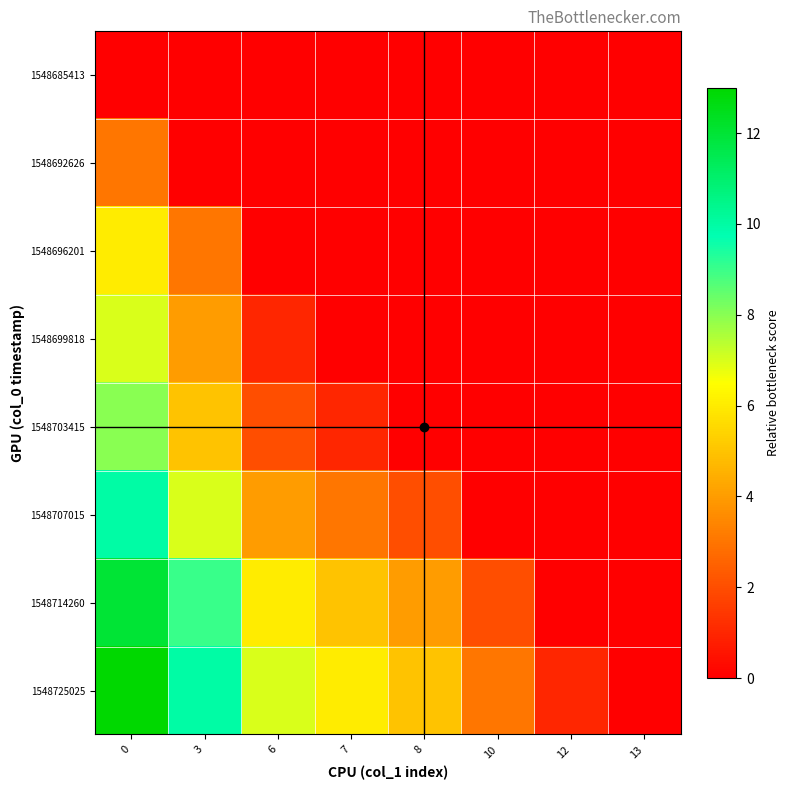

Reading right to left, what are all the values shown in this chart?

1548685413: 13=0	12=0	10=0	8=0	7=0	6=0	3=0	0=0
1548692626: 13=0	12=0	10=0	8=0	7=0	6=0	3=0	0=3
1548696201: 13=0	12=0	10=0	8=0	7=0	6=0	3=3	0=6
1548699818: 13=0	12=0	10=0	8=0	7=0	6=1	3=4	0=7
1548703415: 13=0	12=0	10=0	8=0	7=1	6=2	3=5	0=8
1548707015: 13=0	12=0	10=0	8=2	7=3	6=4	3=7	0=10
1548714260: 13=0	12=0	10=2	8=4	7=5	6=6	3=9	0=12
1548725025: 13=0	12=1	10=3	8=5	7=6	6=7	3=10	0=13